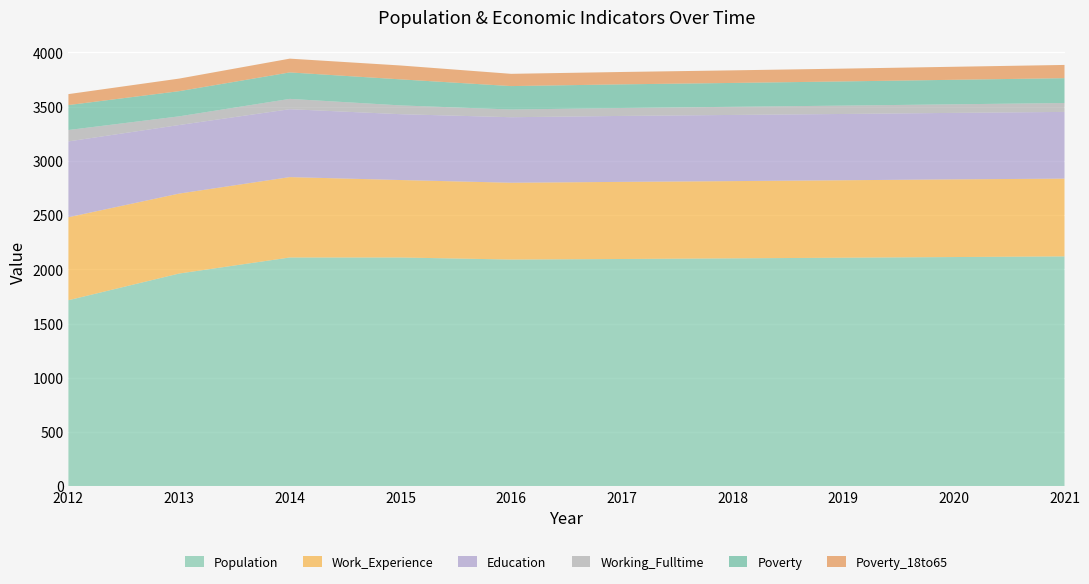

Reading right to left, what are all the values shown in this chart?

Population: 2021=2120	2020=2114	2019=2108	2018=2102	2017=2096	2016=2091	2015=2110	2014=2110	2013=1962	2012=1716
Work_Experience: 2021=717	2020=716	2019=714	2018=712	2017=711	2016=708	2015=714	2014=741	2013=737	2012=765
Education: 2021=615	2020=613	2019=611	2018=610	2017=608	2016=604	2015=607	2014=626	2013=632	2012=699
Working_Fulltime: 2021=82	2020=79	2019=77	2018=75	2017=73	2016=71	2015=81	2014=95	2013=80	2012=105
Poverty: 2021=229	2020=226	2019=223	2018=220	2017=218	2016=216	2015=240	2014=244	2013=232	2012=230
Poverty_18to65: 2021=122	2020=120	2019=118	2018=116	2017=114	2016=113	2015=128	2014=127	2013=116	2012=101